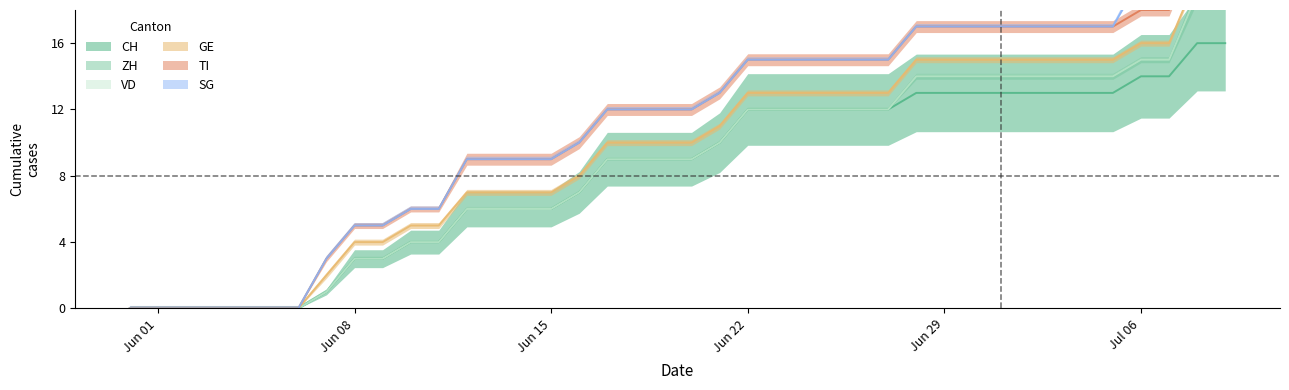

True or false: TI and SG cross at least once.

False